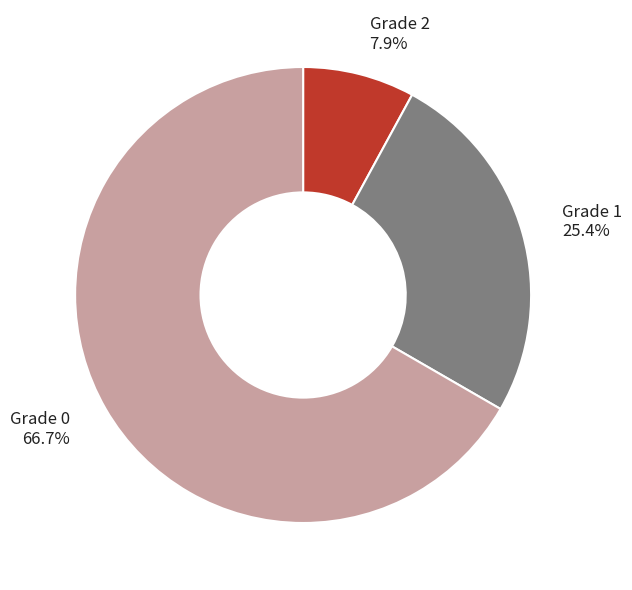

To the nearest percent, what is the average slice percentage?

33%